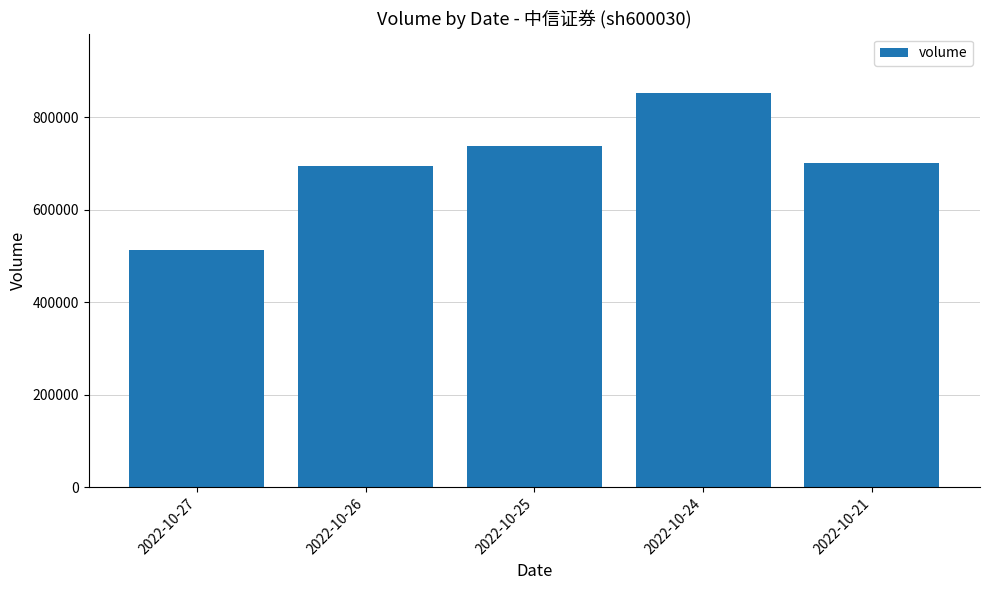

What is the sum of the values at 2022-10-21 and 2022-10-27?

1214735